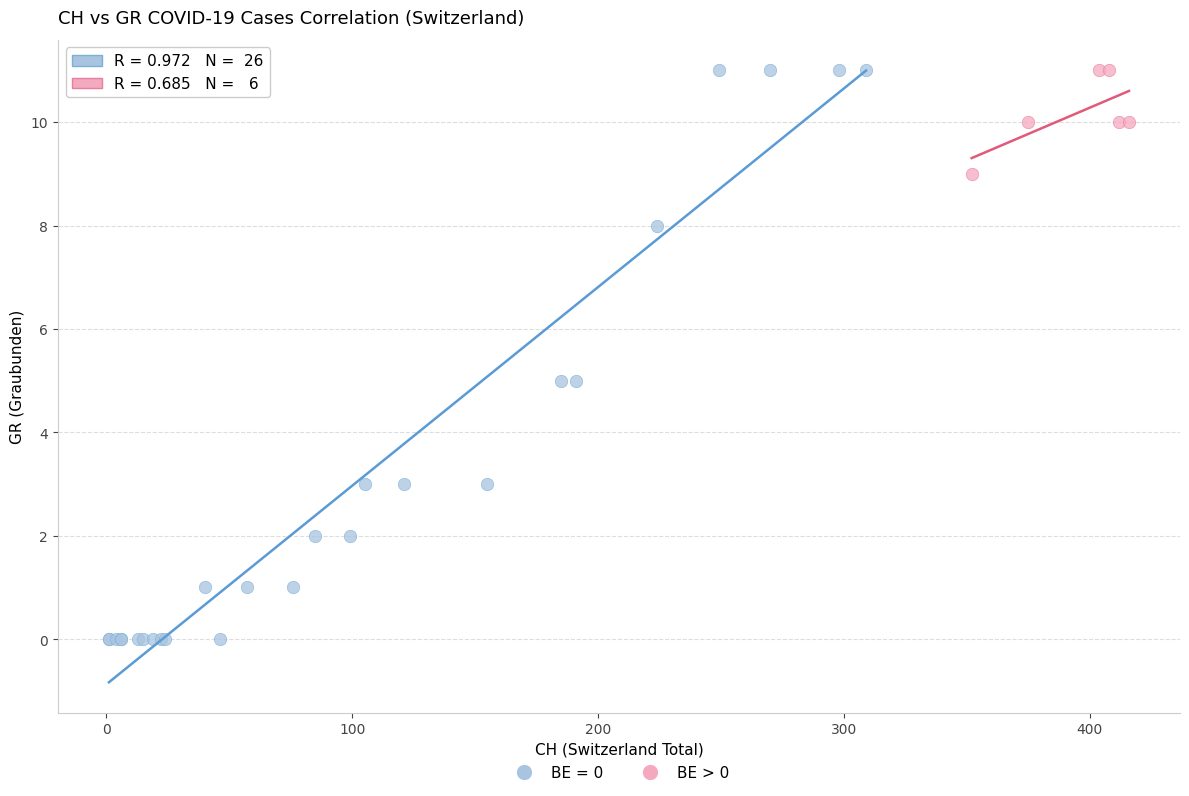

Which series has the widest spread of Y values?

BE = 0